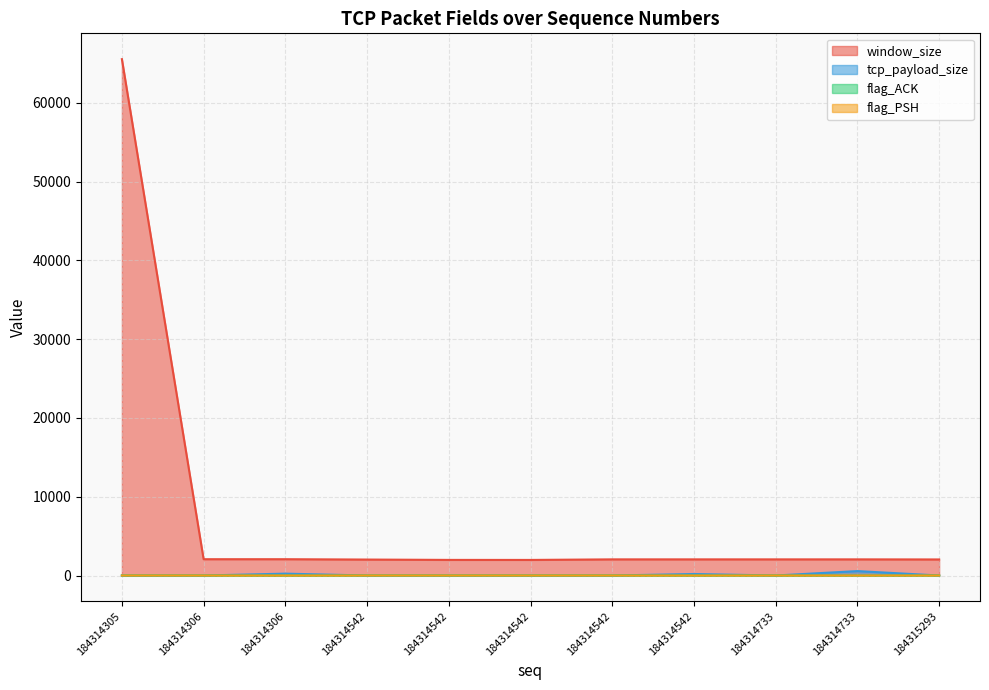

List the labels in order of flag_PSH value, largest first.

184314306, 184314542, 184314733, 184314305, 184314306, 184314542, 184314542, 184314542, 184314542, 184314733, 184315293